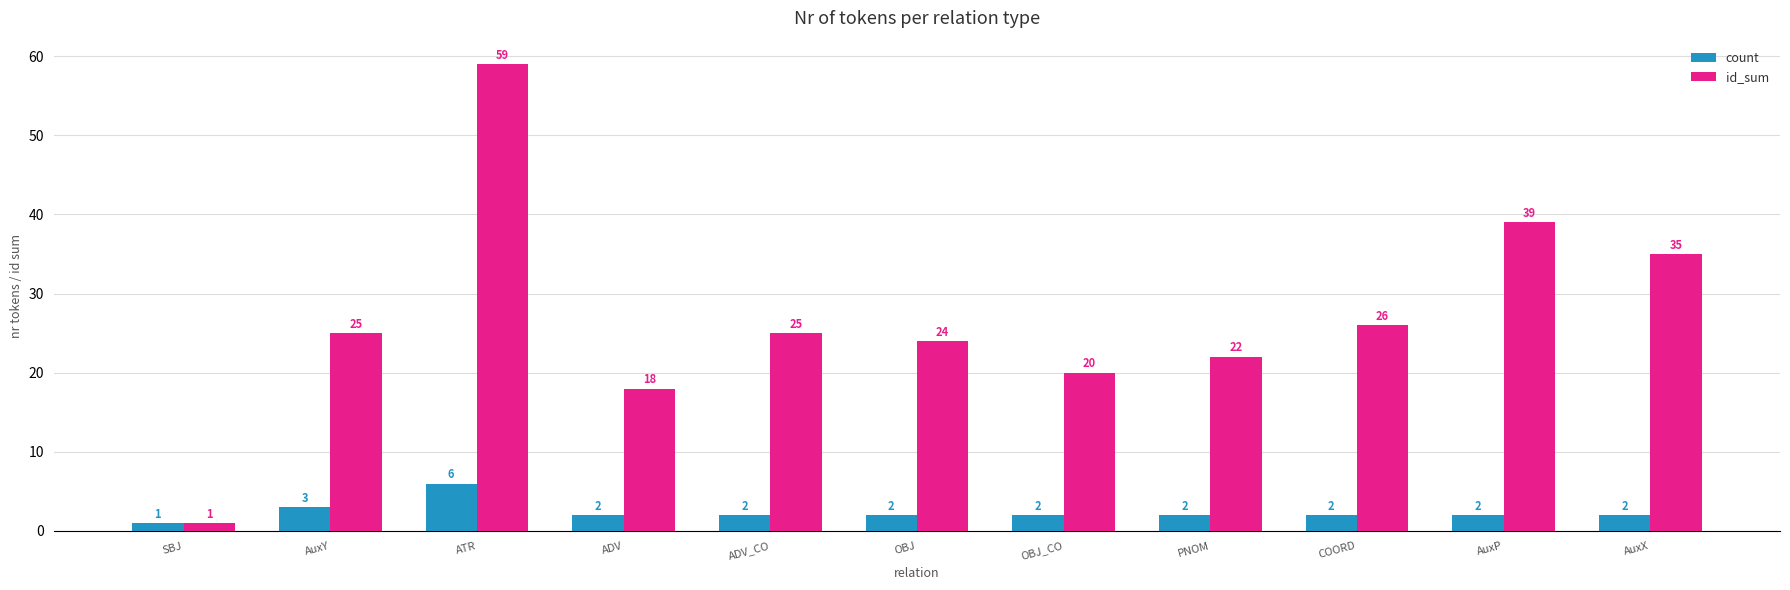

How many bars are there in total?

22